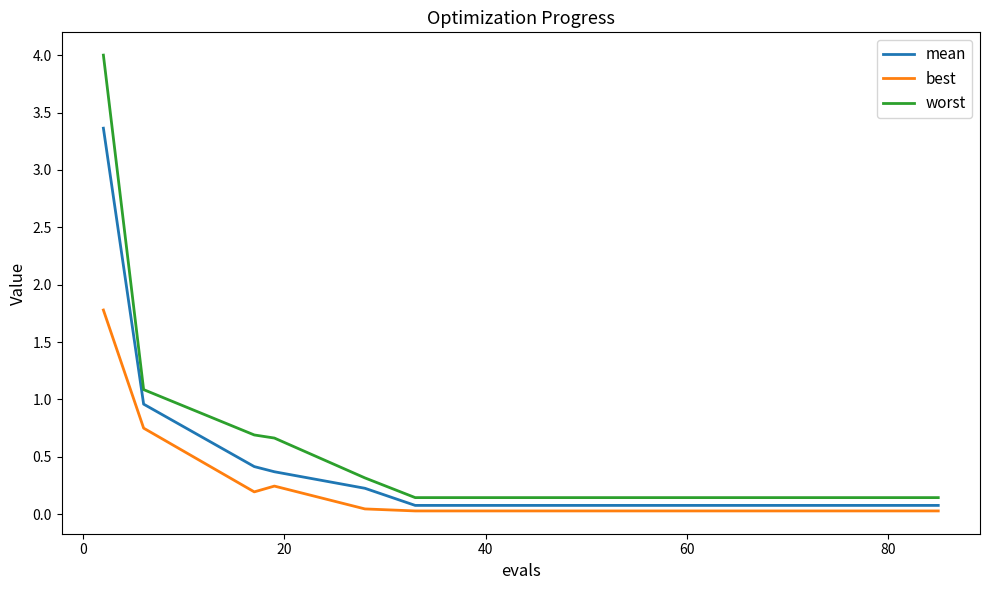

How many lines are shown in the chart?

3